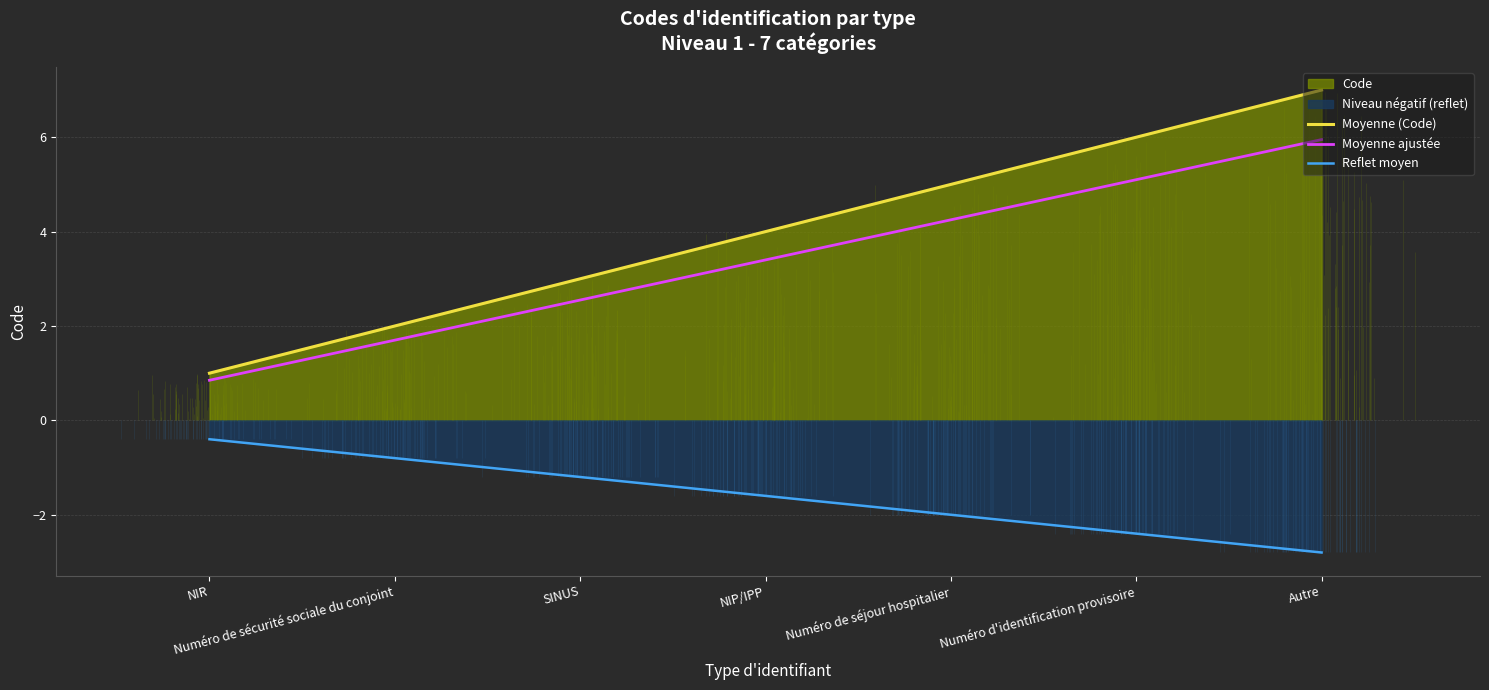

Which label corresponds to the largest value in the chart?

Autre